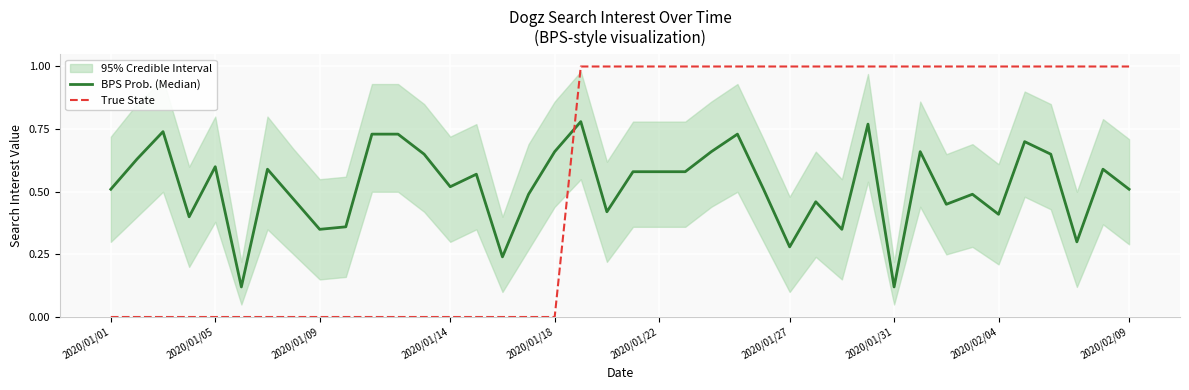

True or false: BPS Prob. (Median) has more than 1 interior local peaks.

True